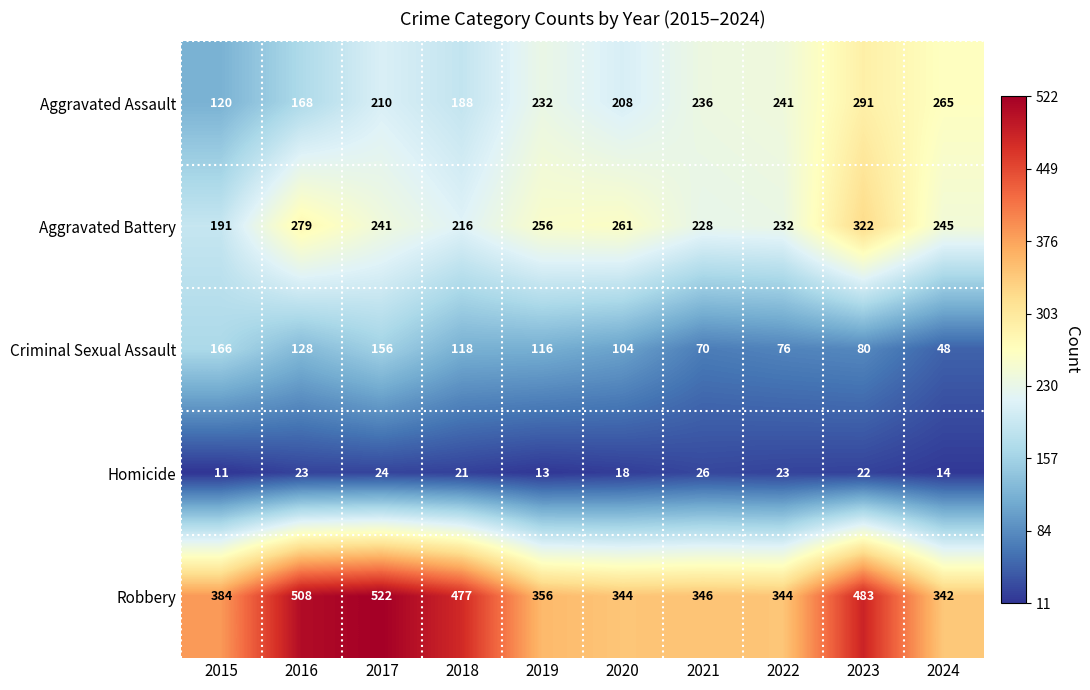

Which series changed the most between 2016 and 2019?

Robbery